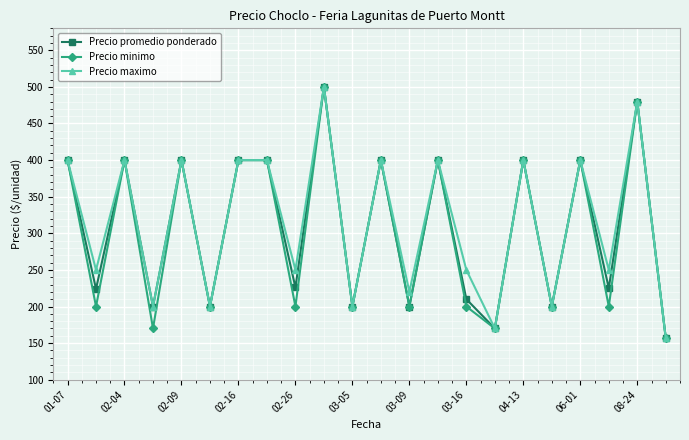

True or false: Precio maximo has more than 2 interior local peaks.

True